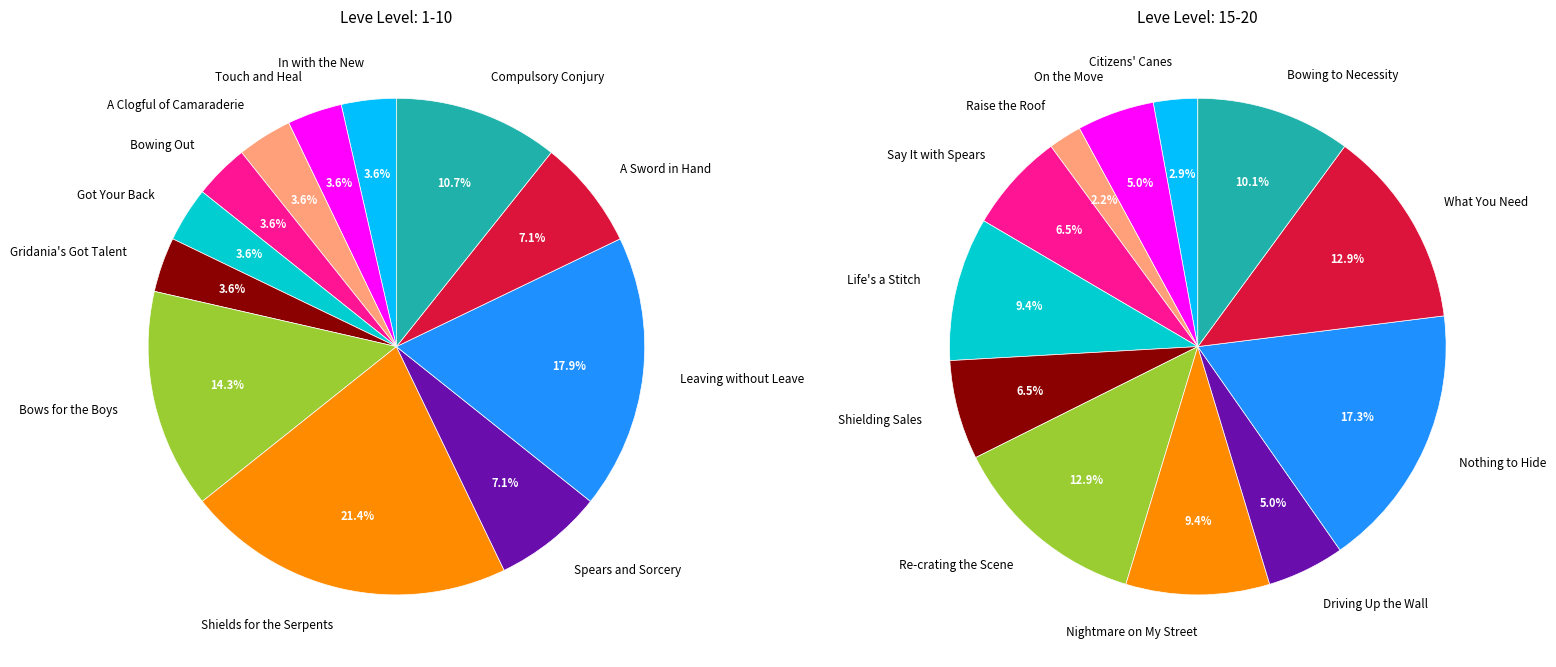

Is there a majority slice in this chart?

No